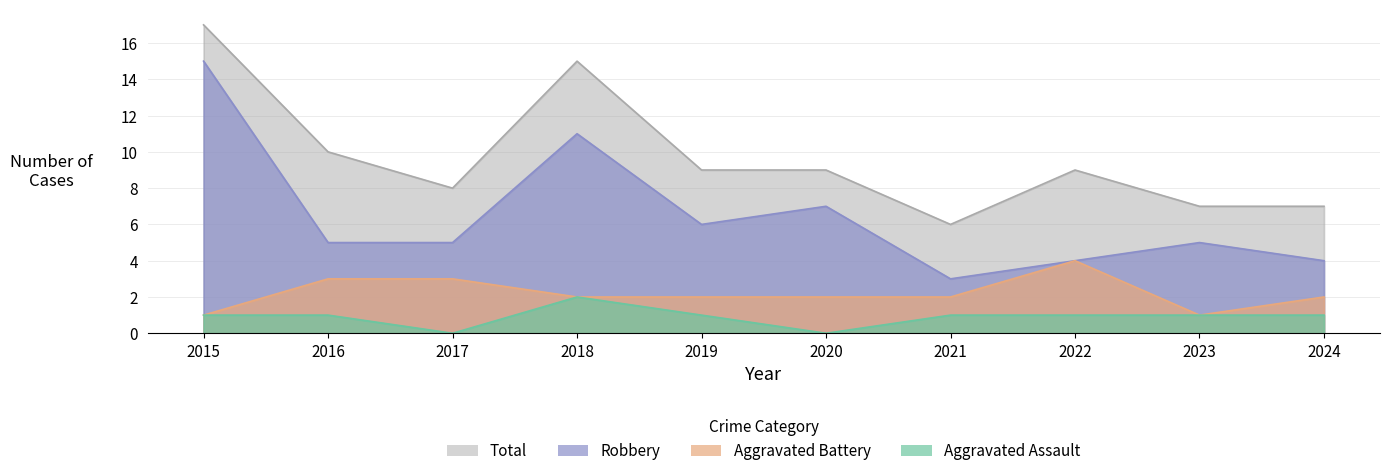

What is the sum of the Total values at 2020 and 2023?

16